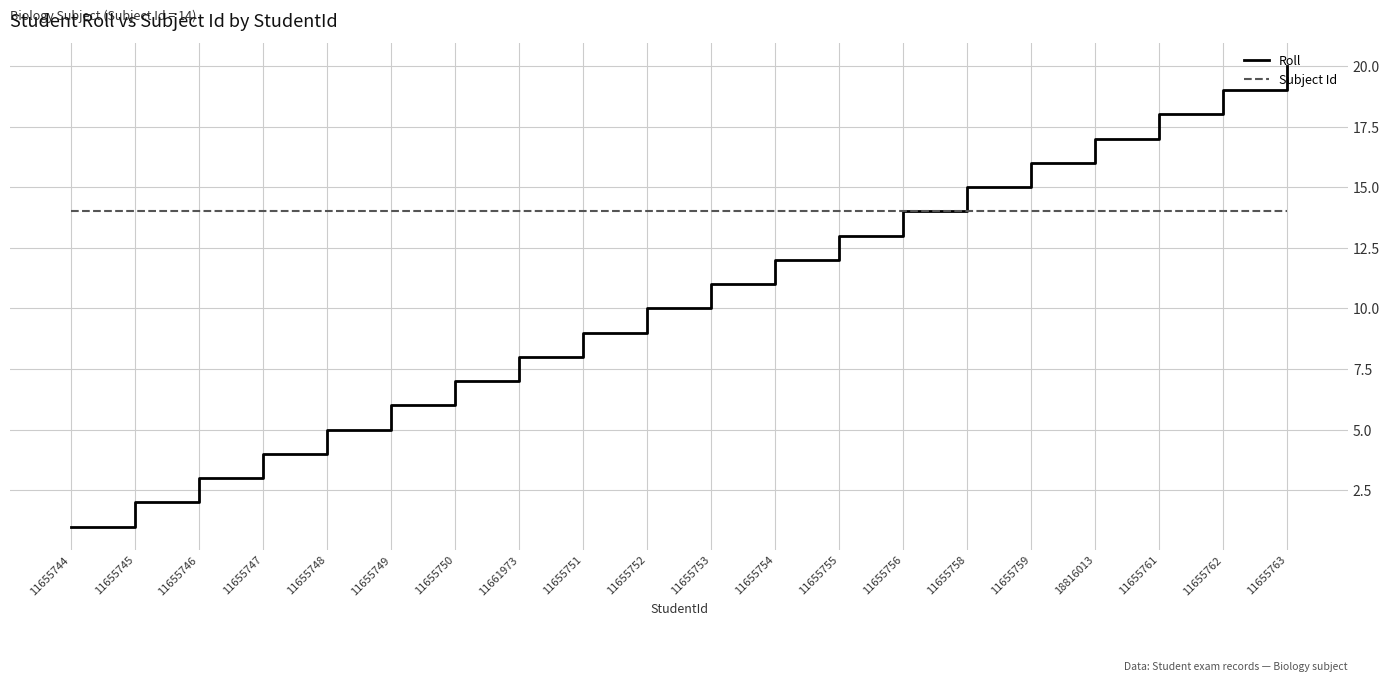

What is the spread (max minus min) of values at 11655758?

1